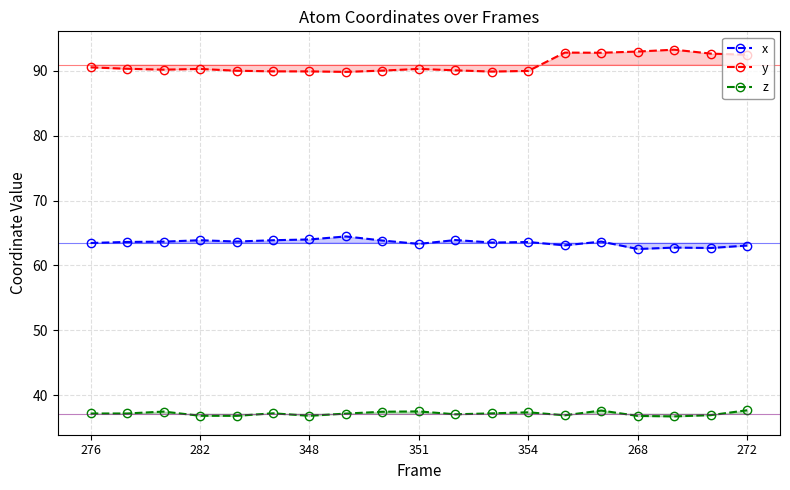

Does the chart have visible grid lines?

Yes